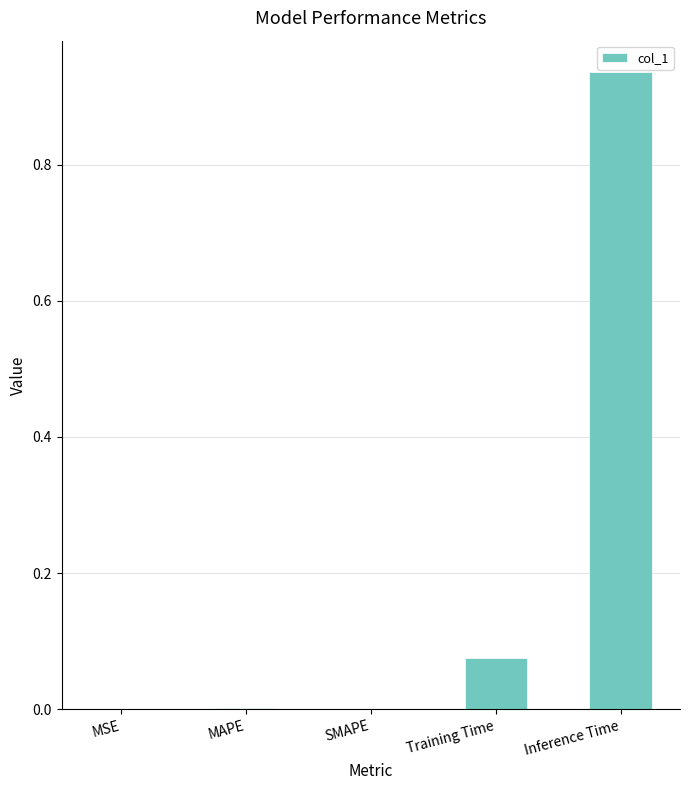

Which category has the highest value across all series?

Inference Time